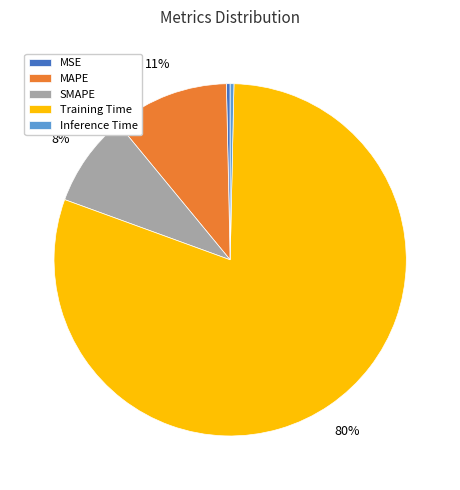

How many segments does this pie chart have?

5